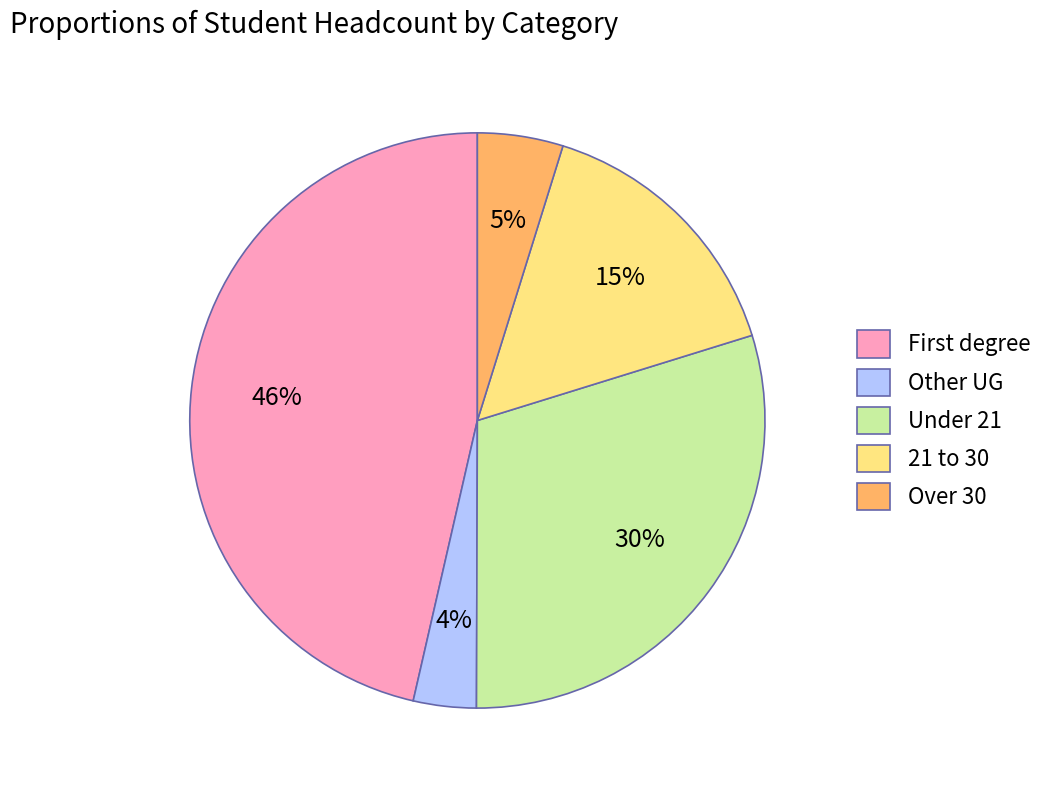

Is the sum of Under 21 and Other UG greater than half?

No